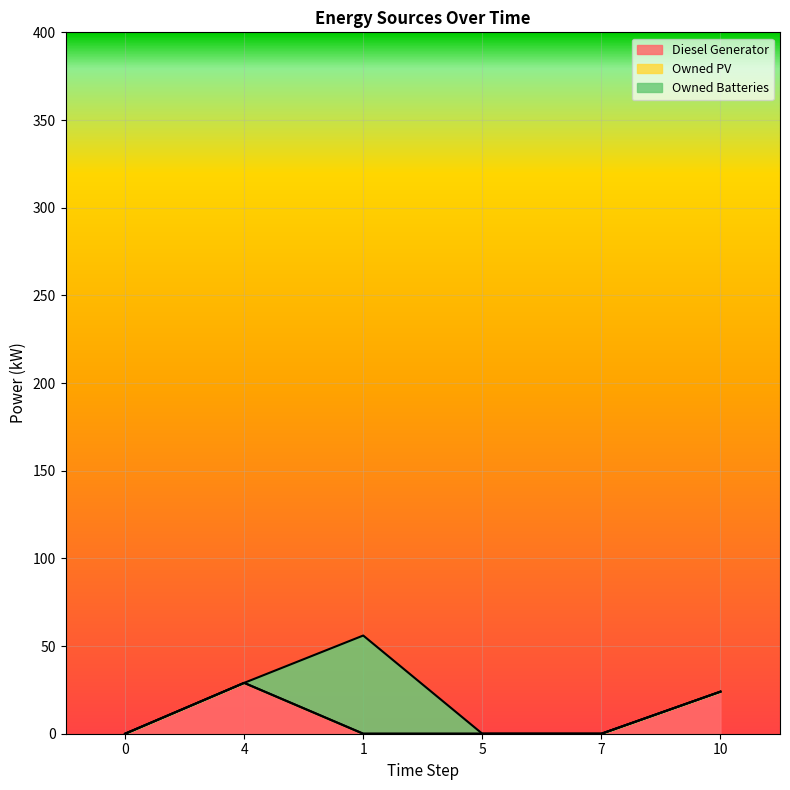

At how many categories does at least one series exceed 29?

1